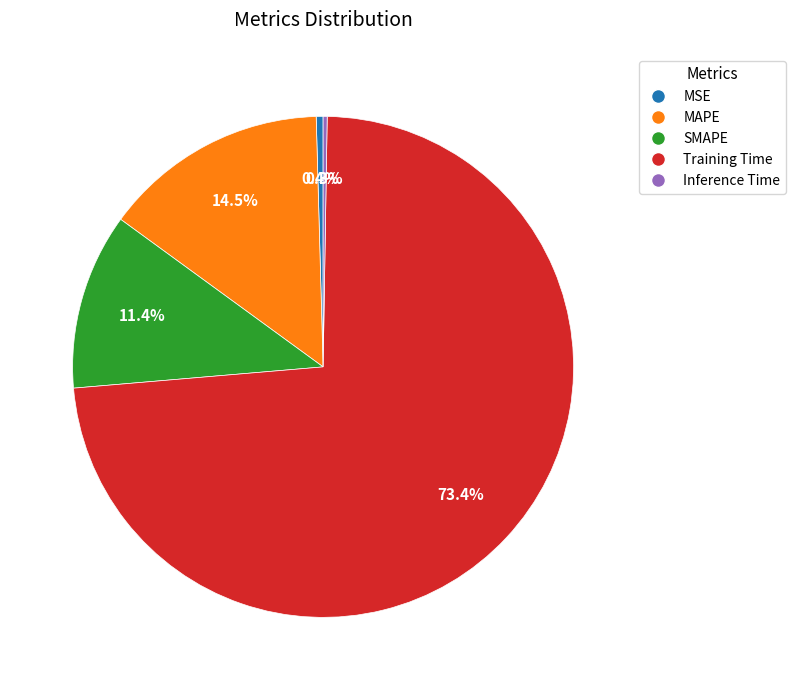

Is there any slice that represents more than half of the pie?

Yes